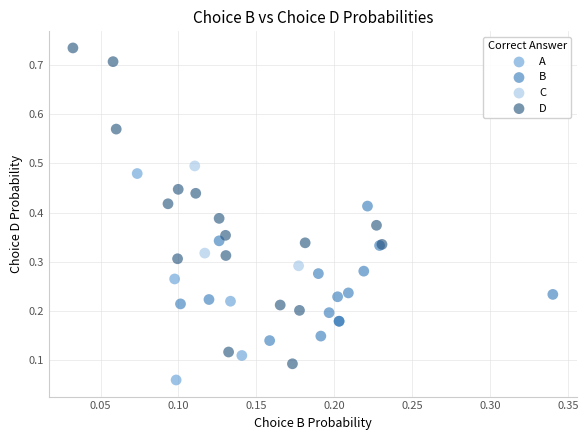

Which series has the largest Y range (max minus min)?

D